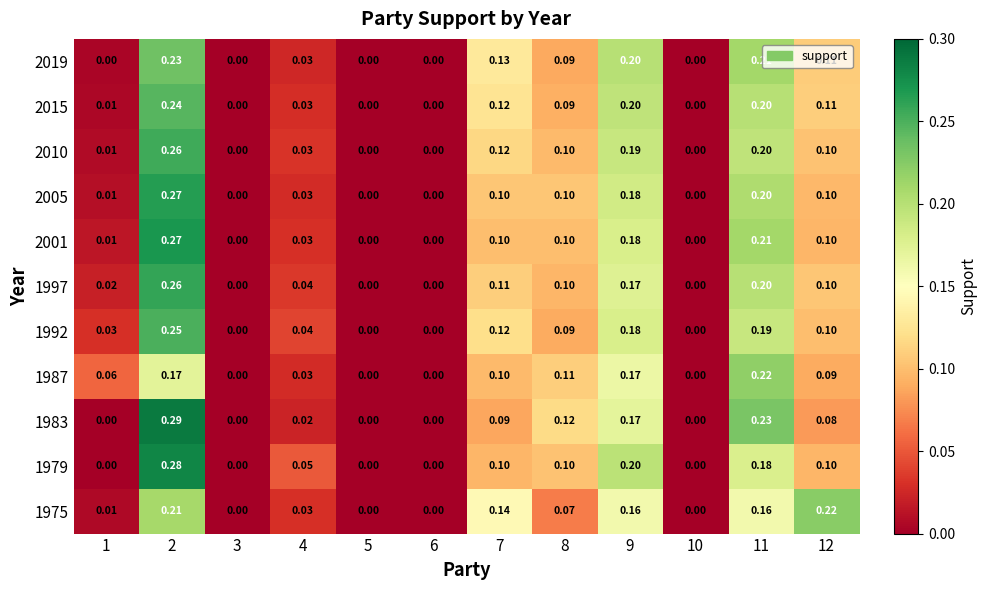

How many data points does each series have?

12